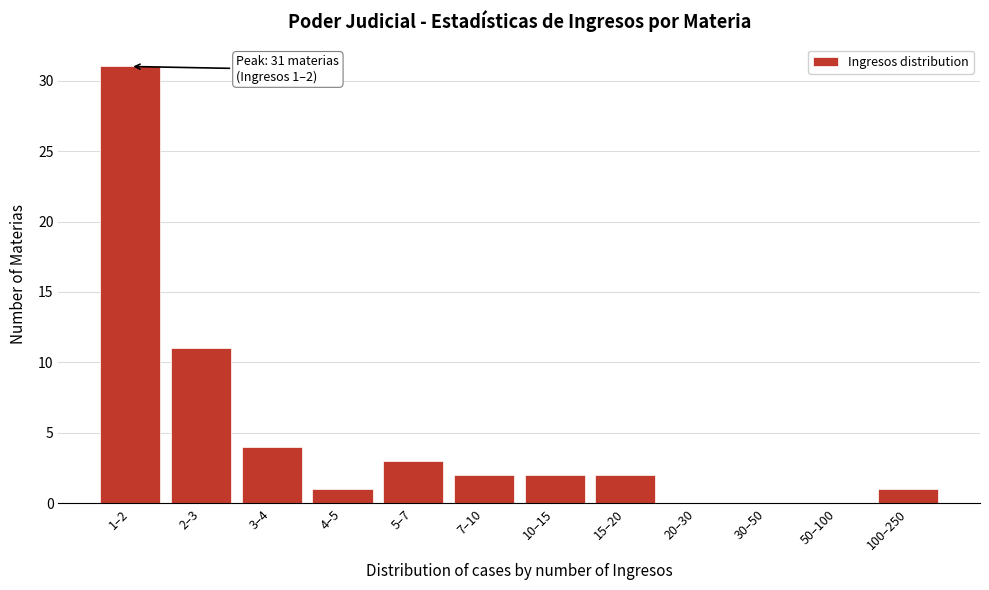

Reading right to left, extract all data points from this chart.

100–250=1	50–100=0	30–50=0	20–30=0	15–20=2	10–15=2	7–10=2	5–7=3	4–5=1	3–4=4	2–3=11	1–2=31